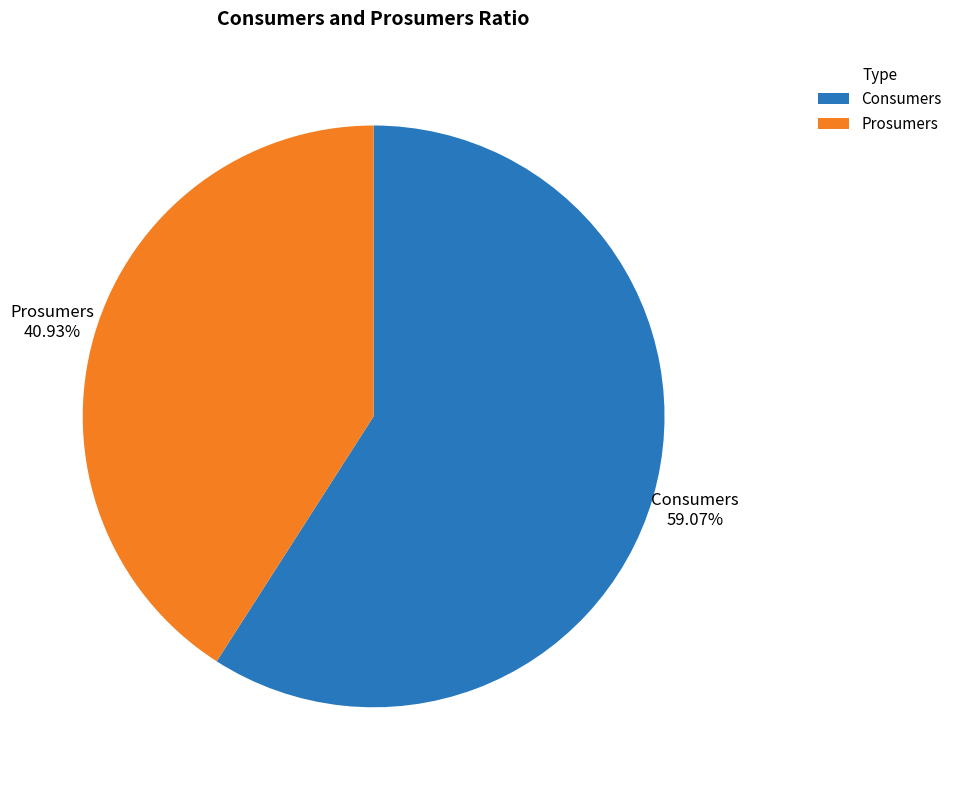

To the nearest percent, what is the difference between the largest and smallest slice percentages?

18%